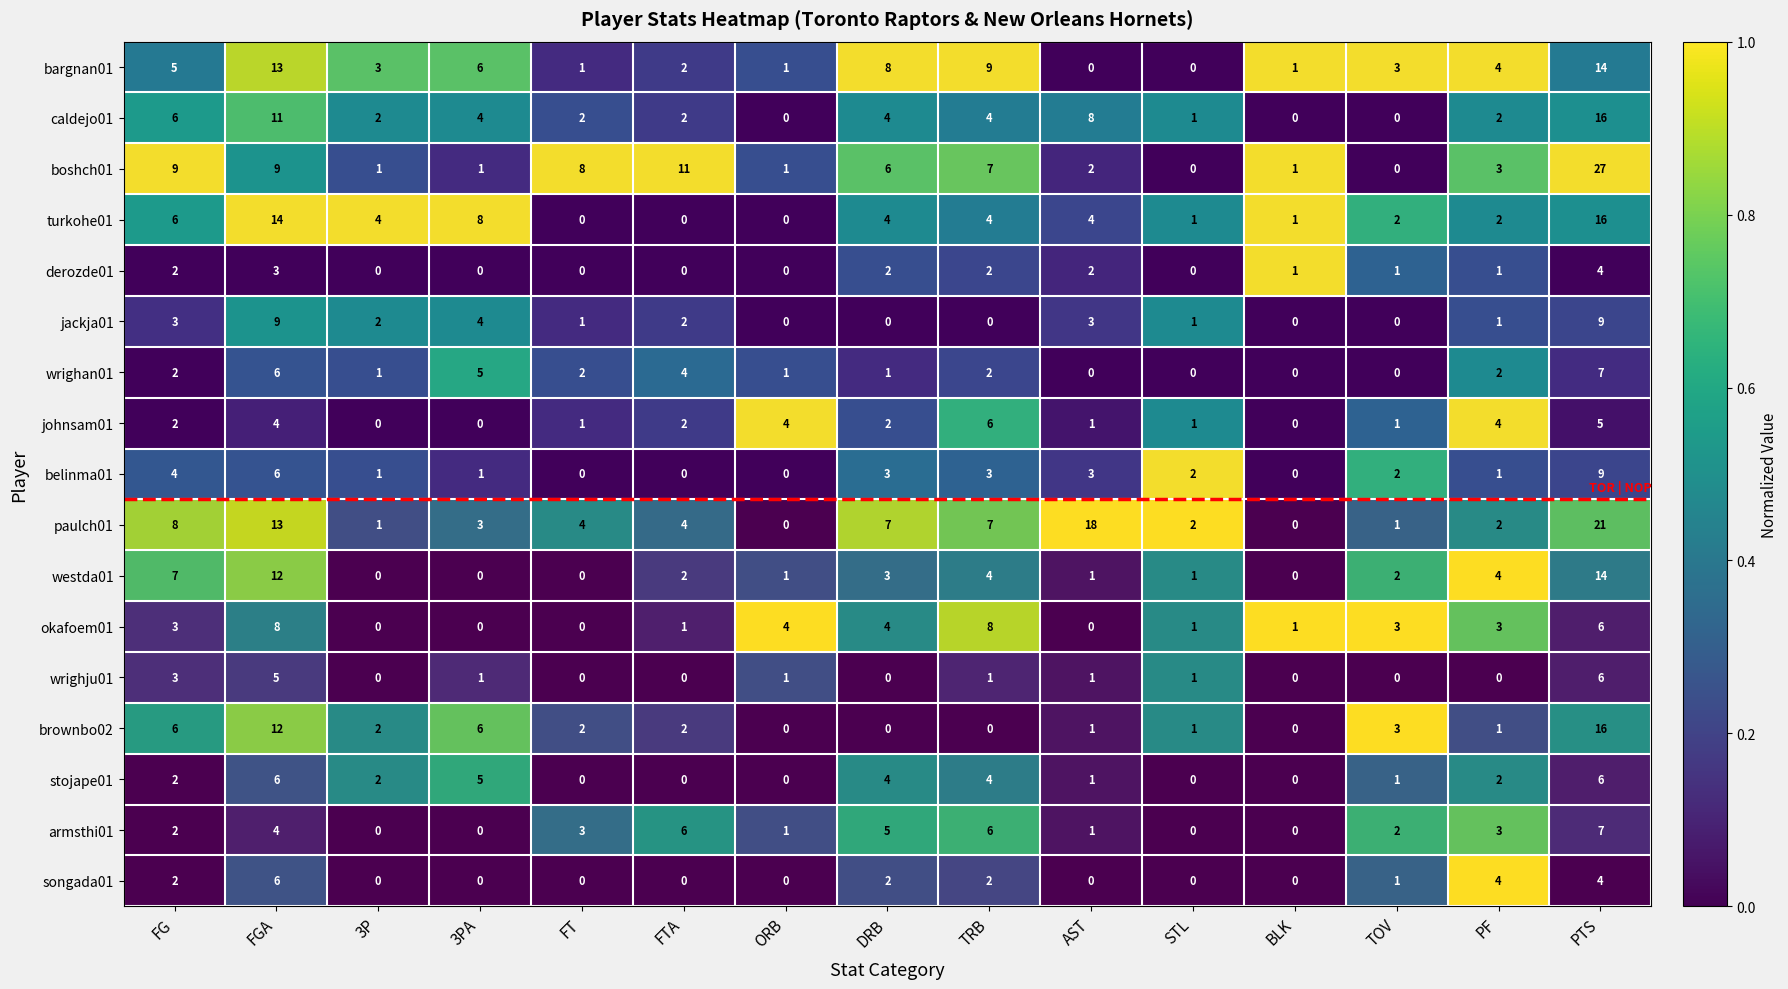

What is the average value of the brownbo02 series?

3